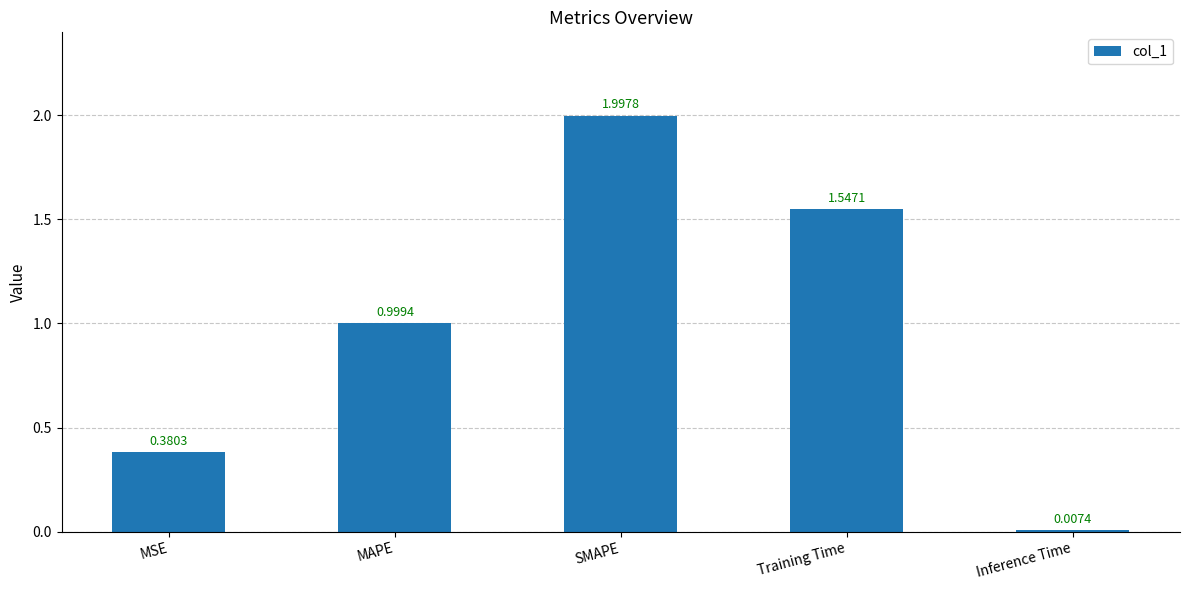

What is the average value?

1.0